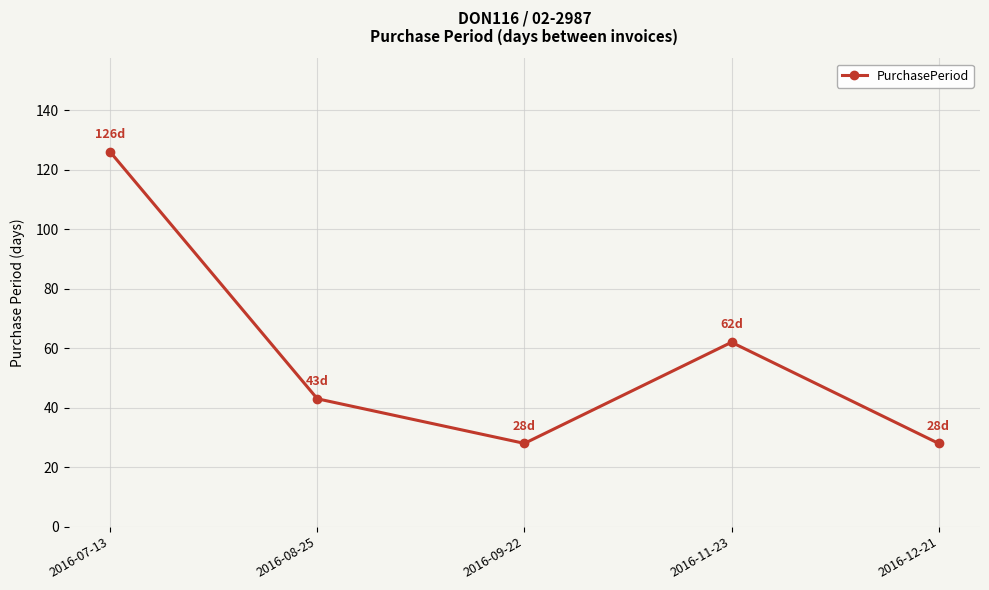

How many series are shown in this chart?

1